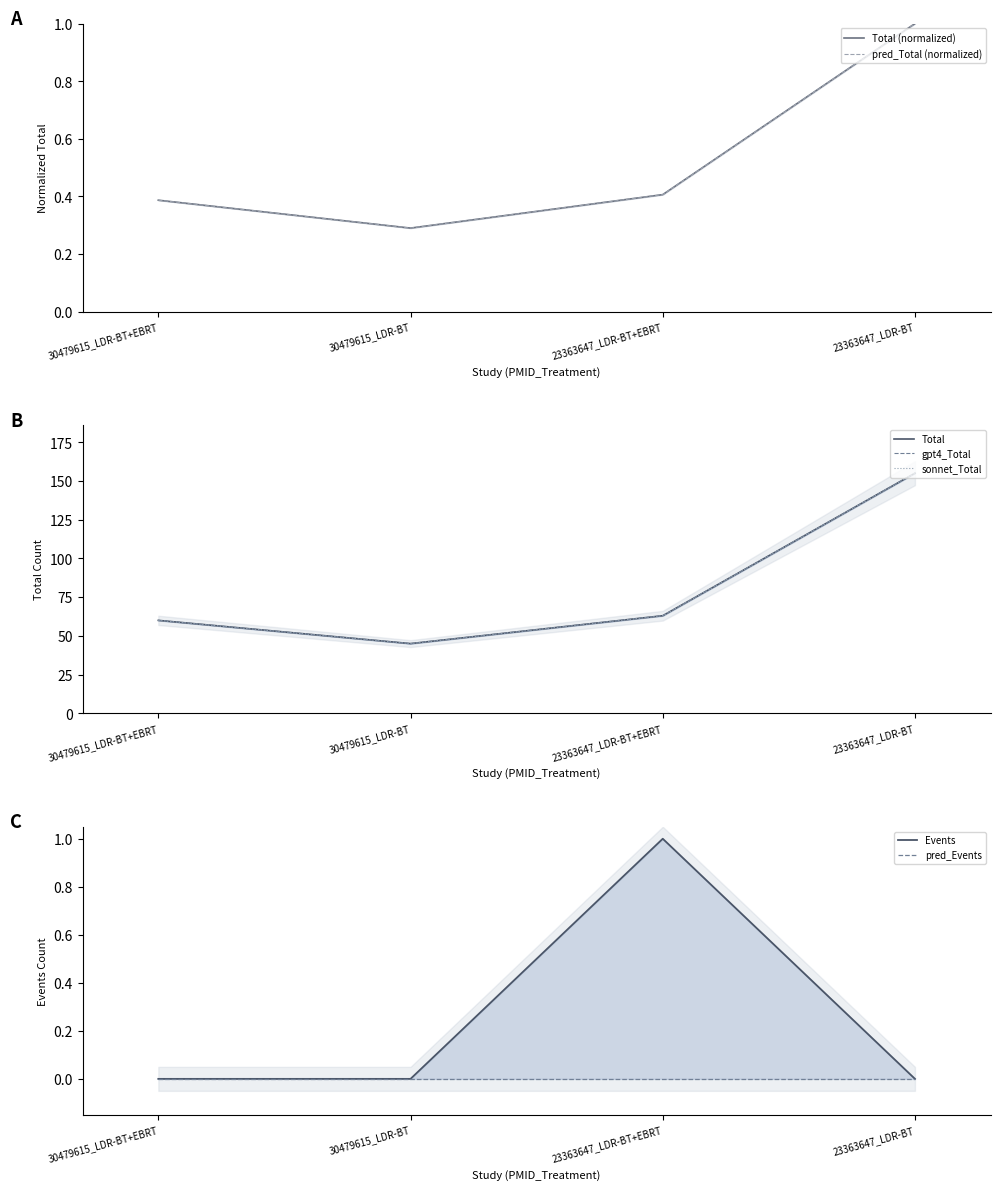

At which category does Total reach its first local valley?

30479615_LDR-BT